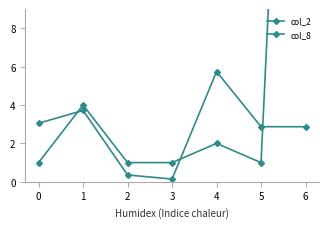

Where is the first local maximum for col_8?

1